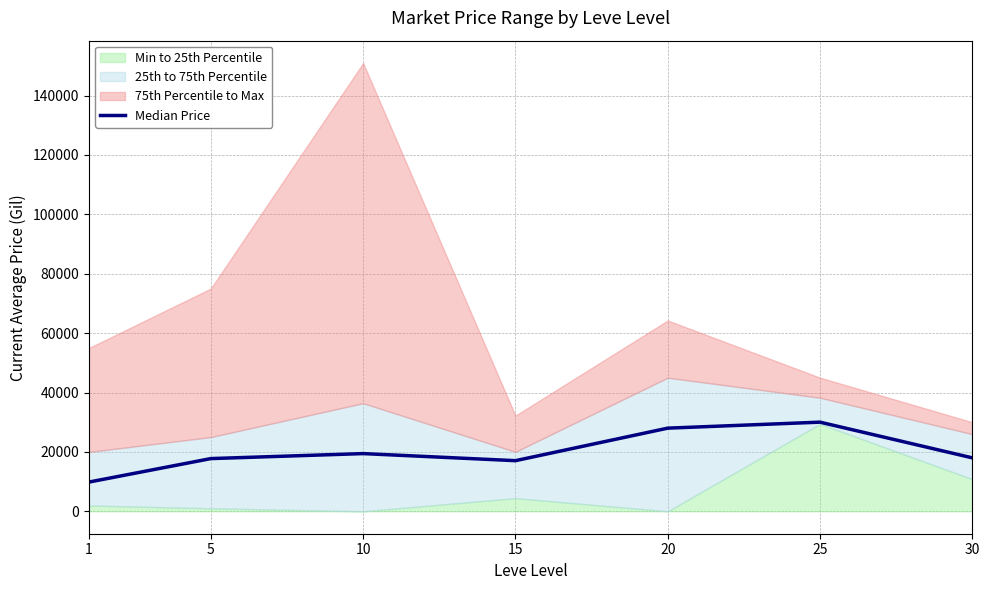

What is the difference between the maximum and minimum values?

20169.0